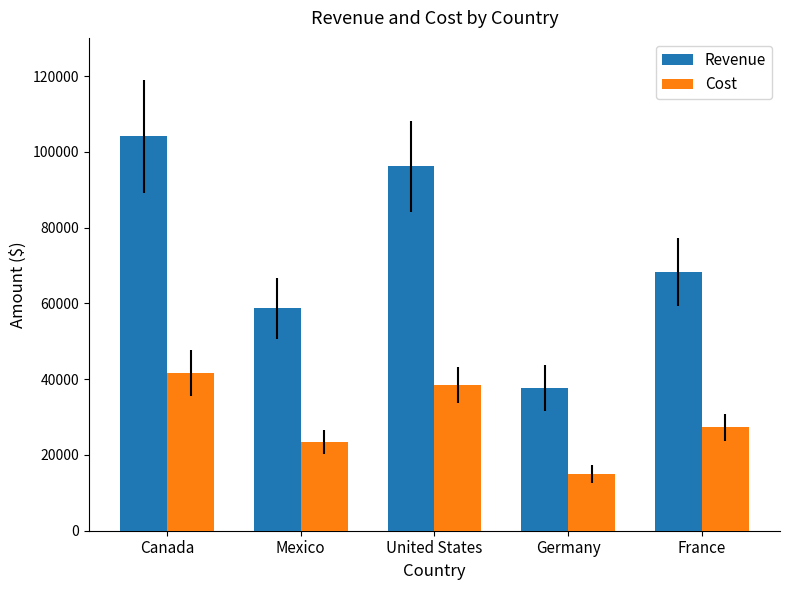

Does the chart contain stacked bars?

No